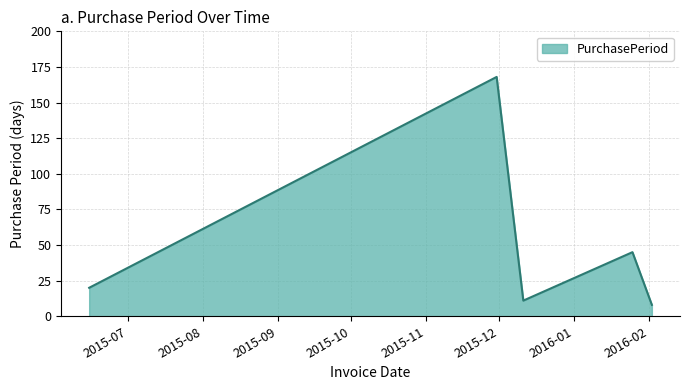

Reading left to right, list all the values displayed in this chart.

20	168	11	45	8